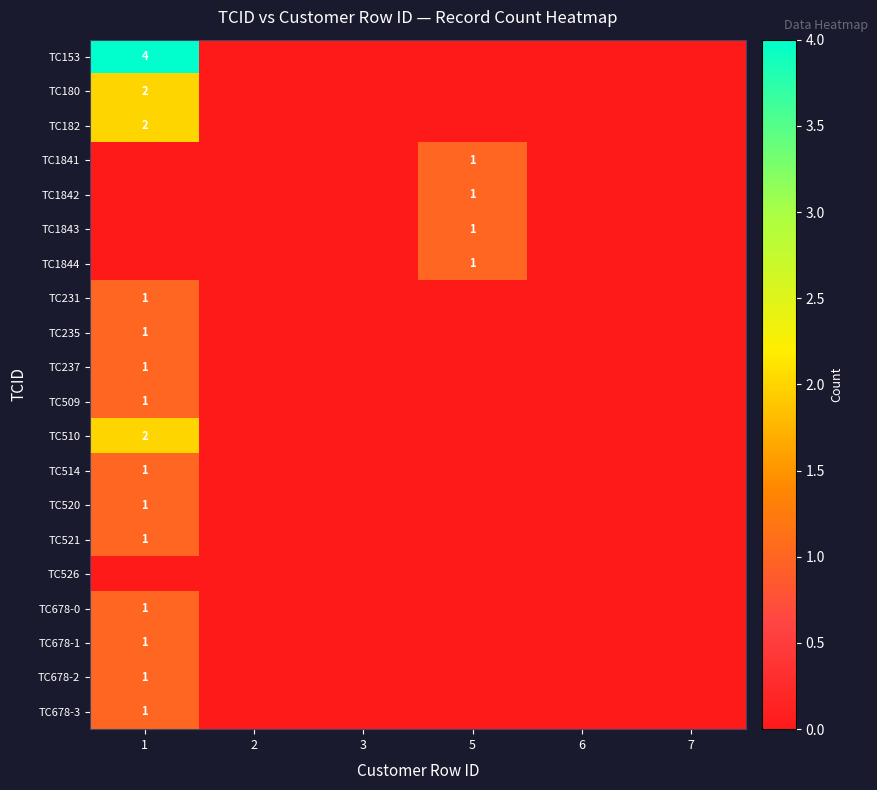

Count the number of data series in this chart.

20